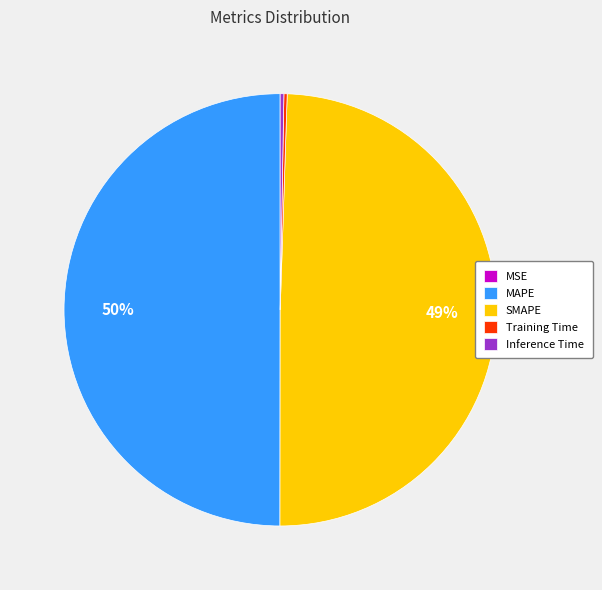

To the nearest percent, what is the average slice percentage?

20%